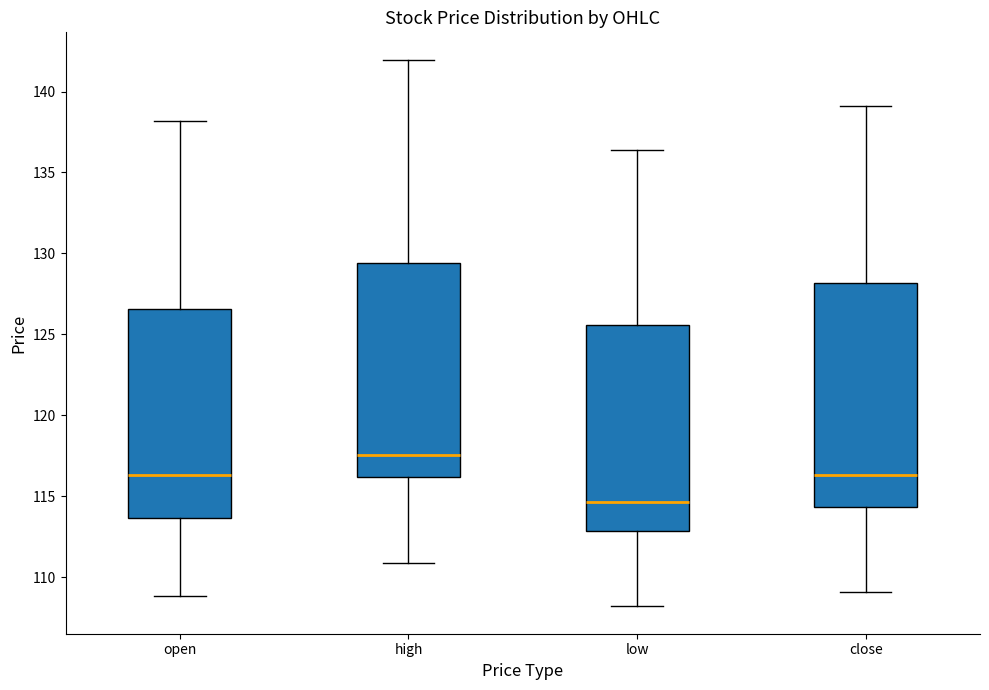

Reading left to right, read every box against the y-axis: the position of its median line, the range the box covers, and the ends of its whiskers. The values are not printed on the chart, so give them approximately, as read against the axis.

open: median 116.5, box 113.5 to 126.5, whiskers 109.0 to 138.0
high: median 117.5, box 116.0 to 129.5, whiskers 111.0 to 142.0
low: median 114.5, box 113.0 to 125.5, whiskers 108.0 to 136.5
close: median 116.5, box 114.5 to 128.0, whiskers 109.0 to 139.0